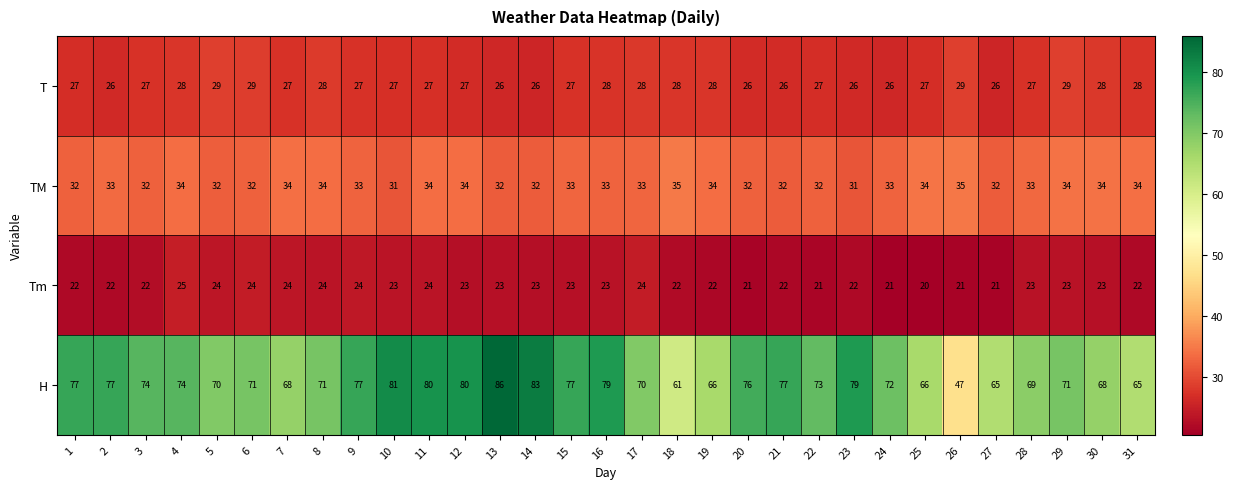

At 21, list the series in order from largest to smallest.

H, TM, T, Tm